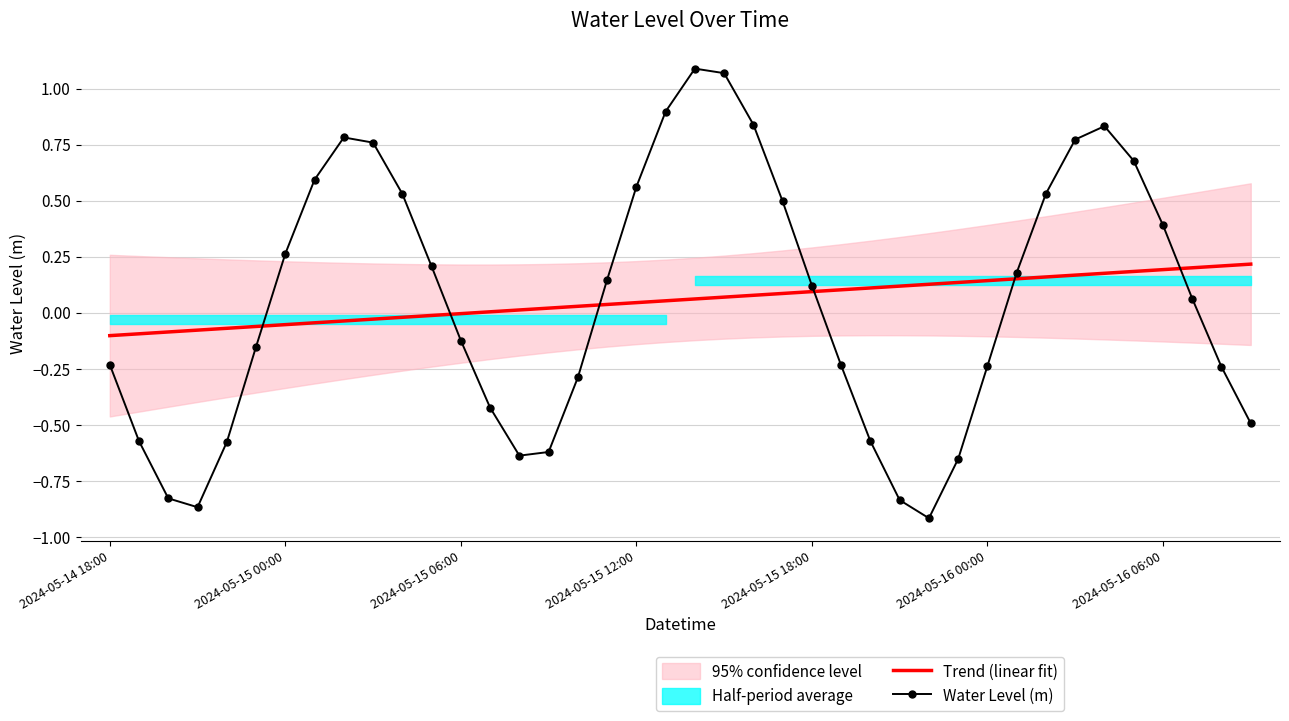

True or false: Water Level (m) and Trend (linear fit) cross at least once.

True